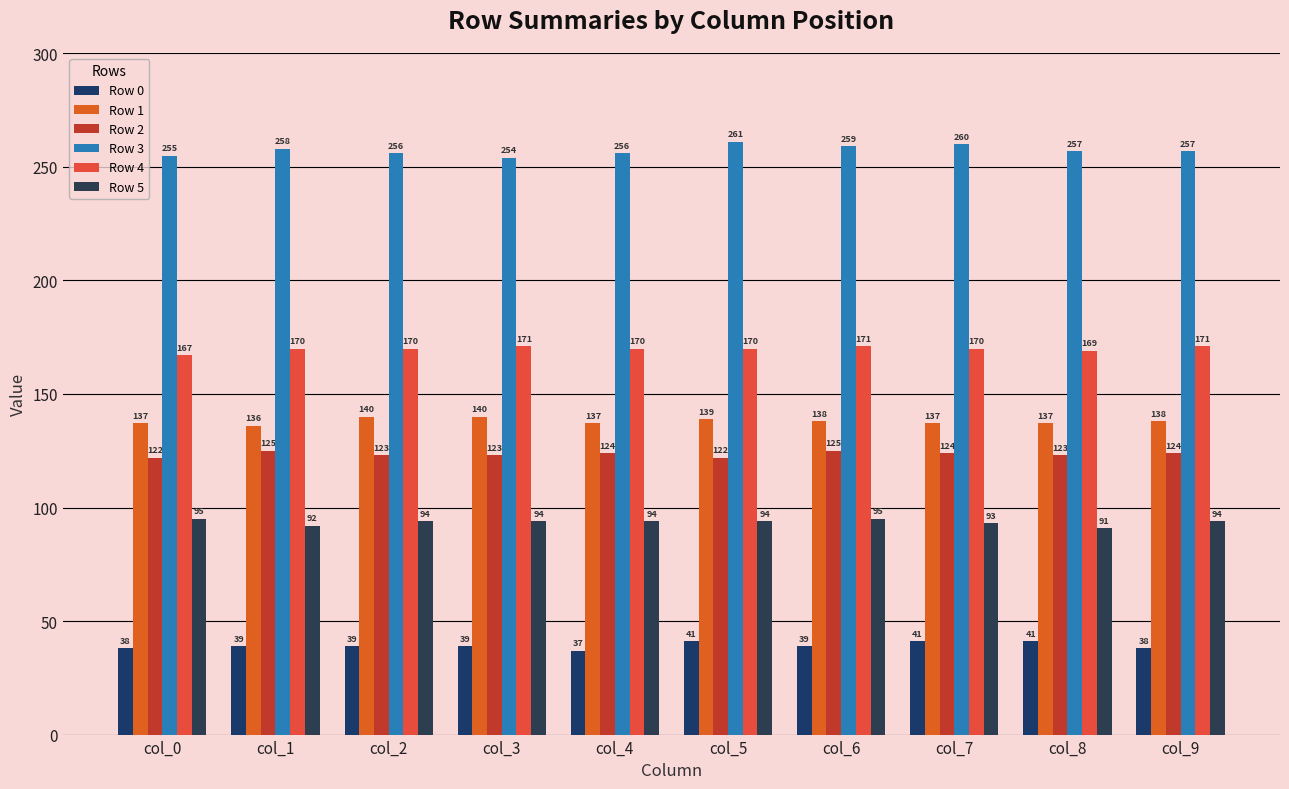

Rank the series by their maximum value, from lowest to highest.

Row 0, Row 5, Row 2, Row 1, Row 4, Row 3